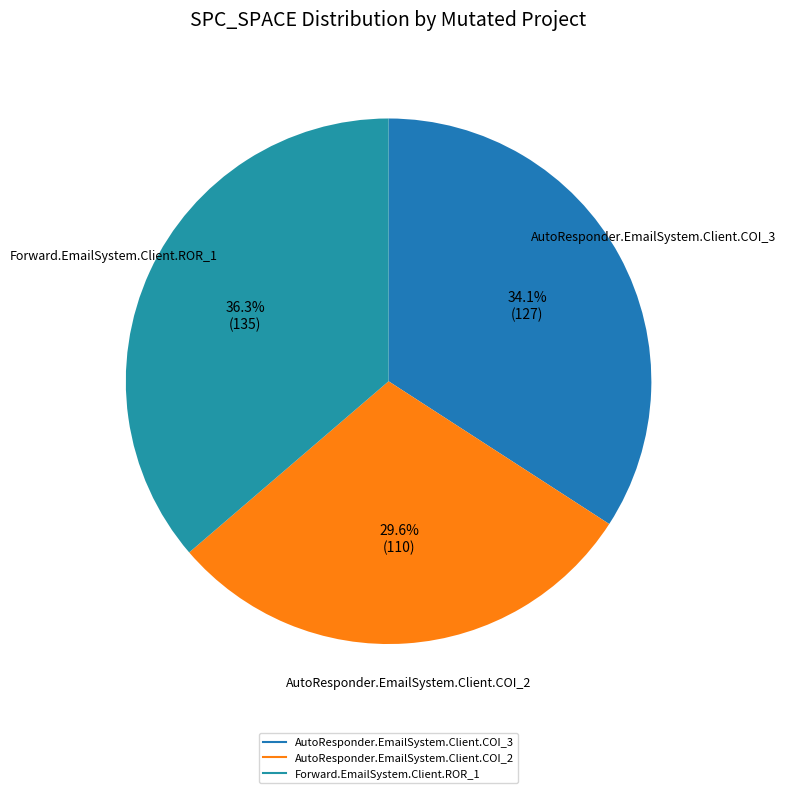

To the nearest percent, what percentage of the pie is AutoResponder.EmailSystem.Client.COI_2?

30%